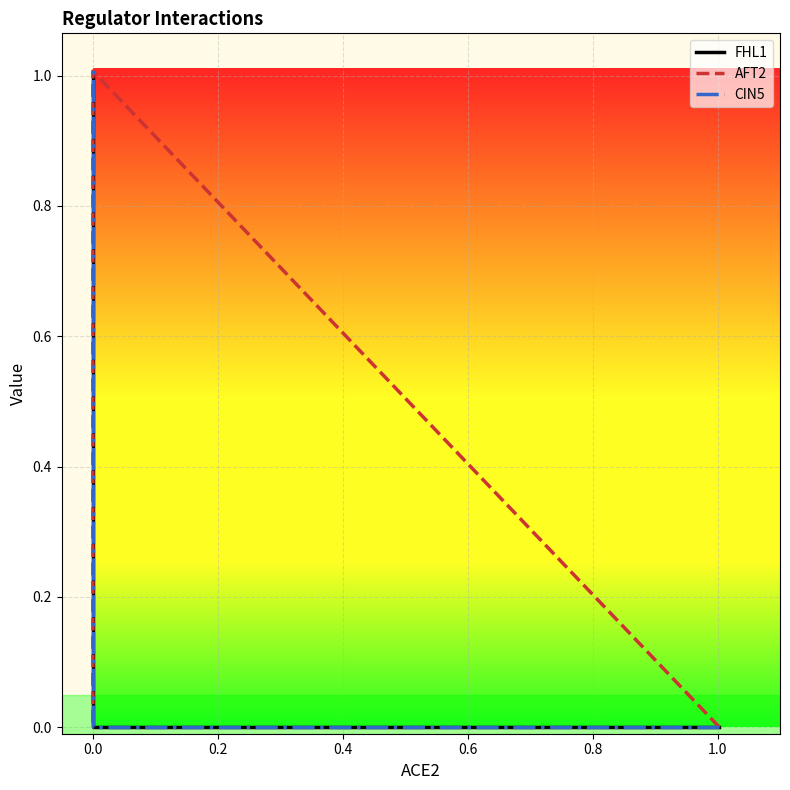

What is the average value of the CIN5 series?

0.5